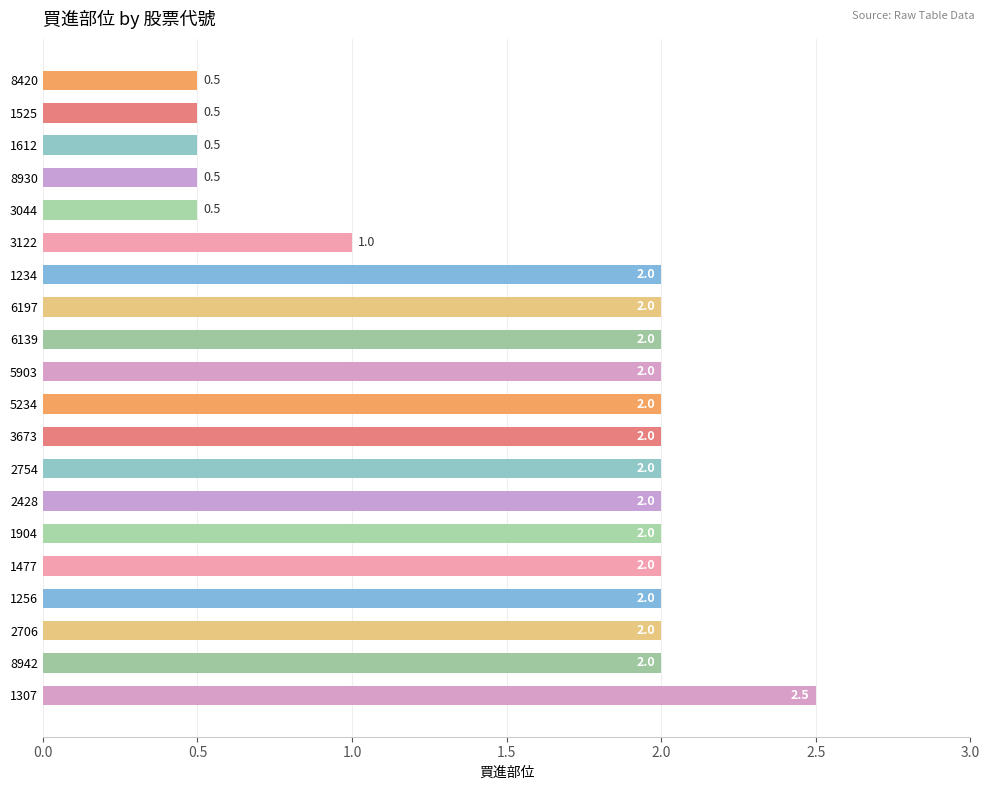

What position from the bottom is 6197?

13